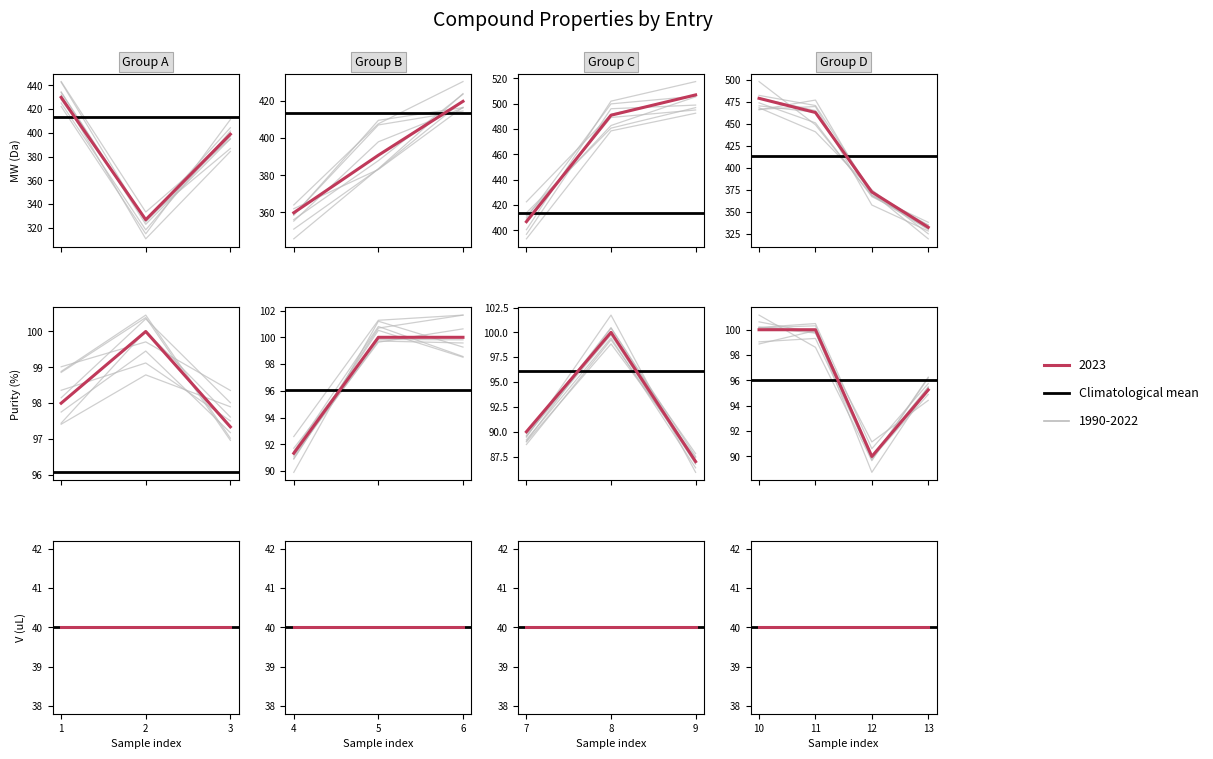

What is the average value of the Purity series?

96.1